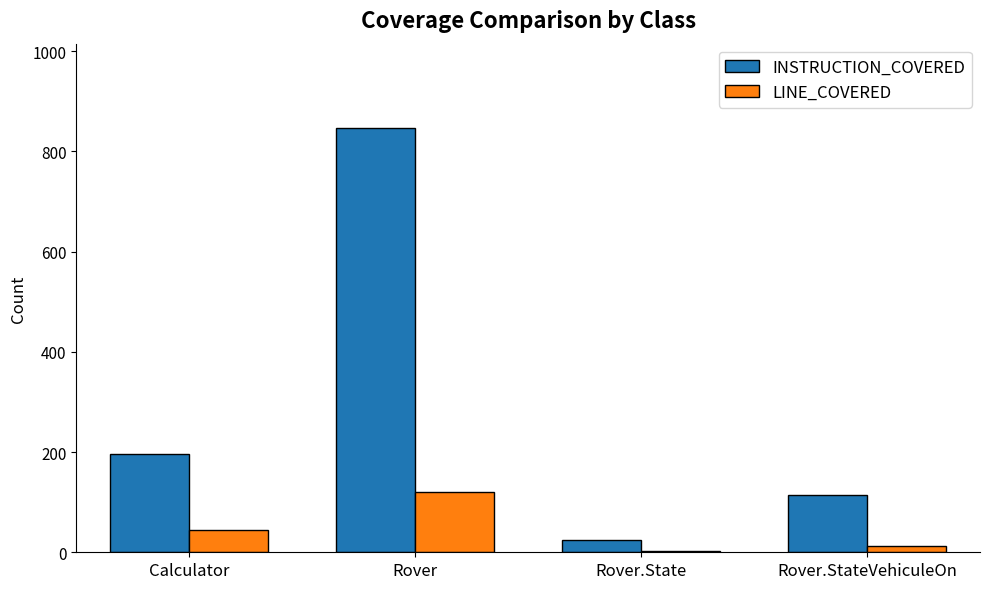

At which label is INSTRUCTION_COVERED closest to 435?

Calculator